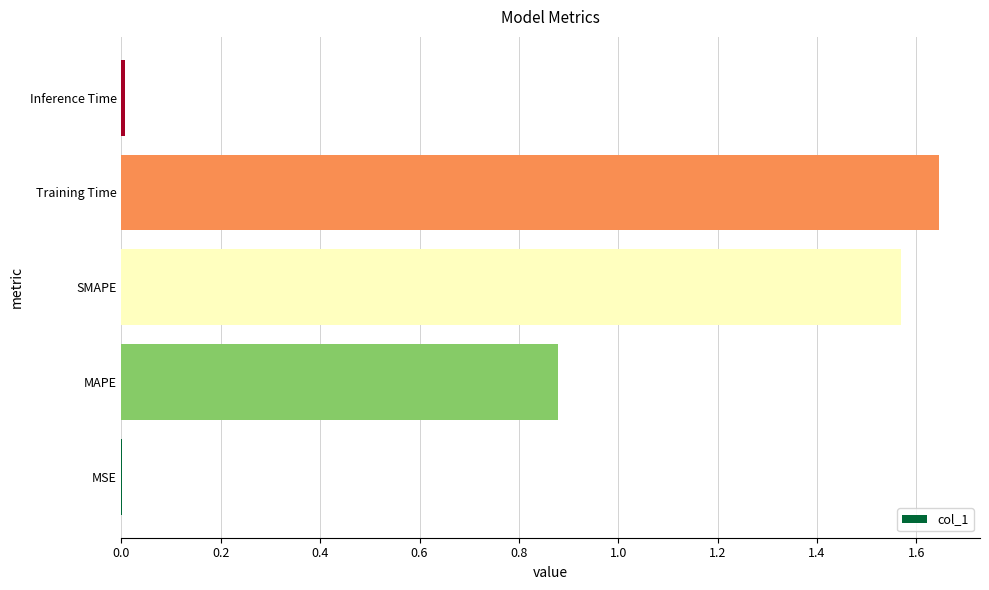

Is it true that the value at Training Time is 0.7?

False